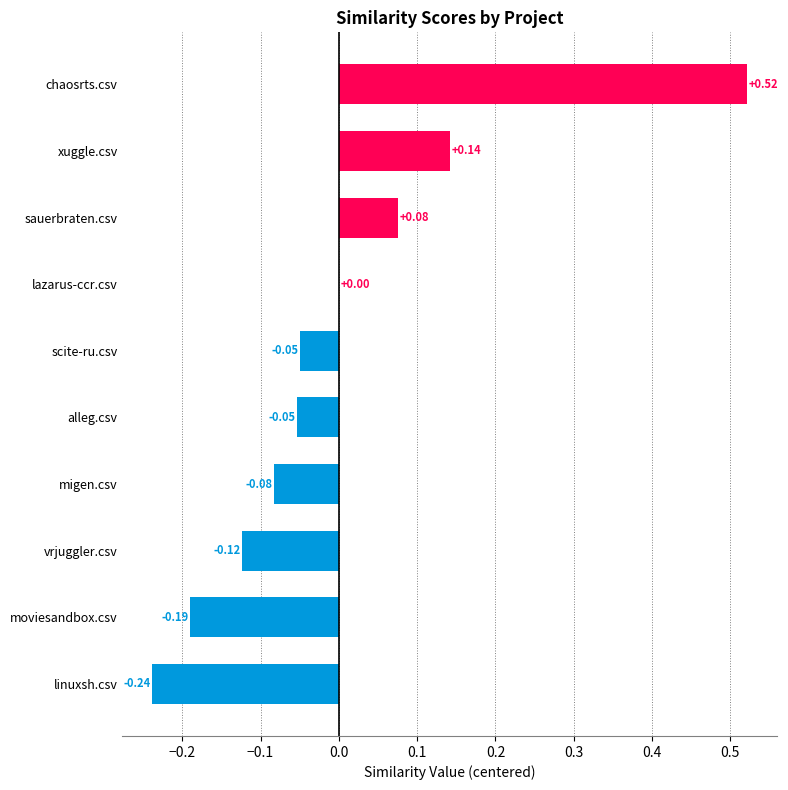

Where is the data nearest to the value 0?

lazarus-ccr.csv